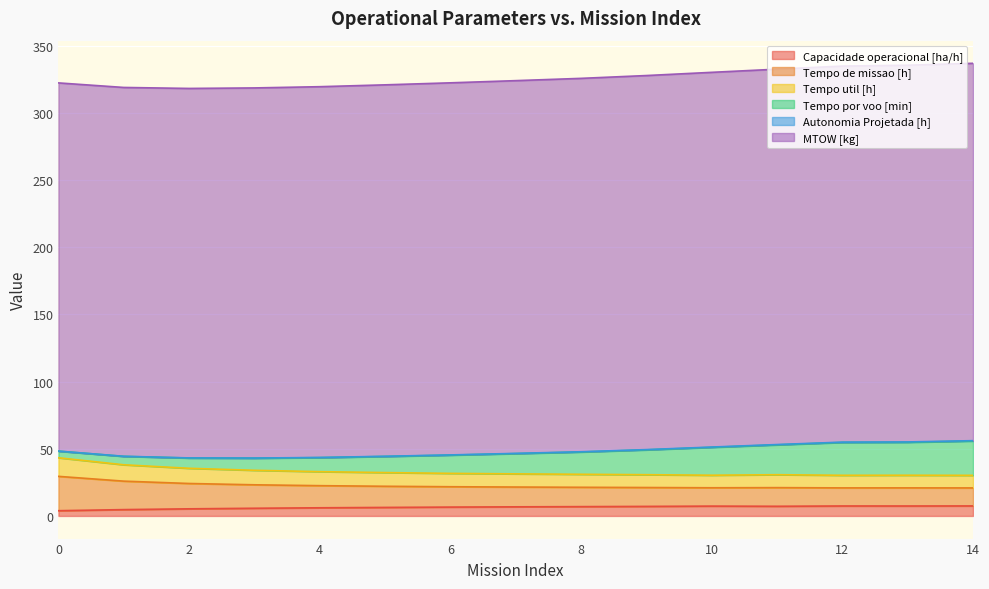

Count the number of categories in the chart.

15